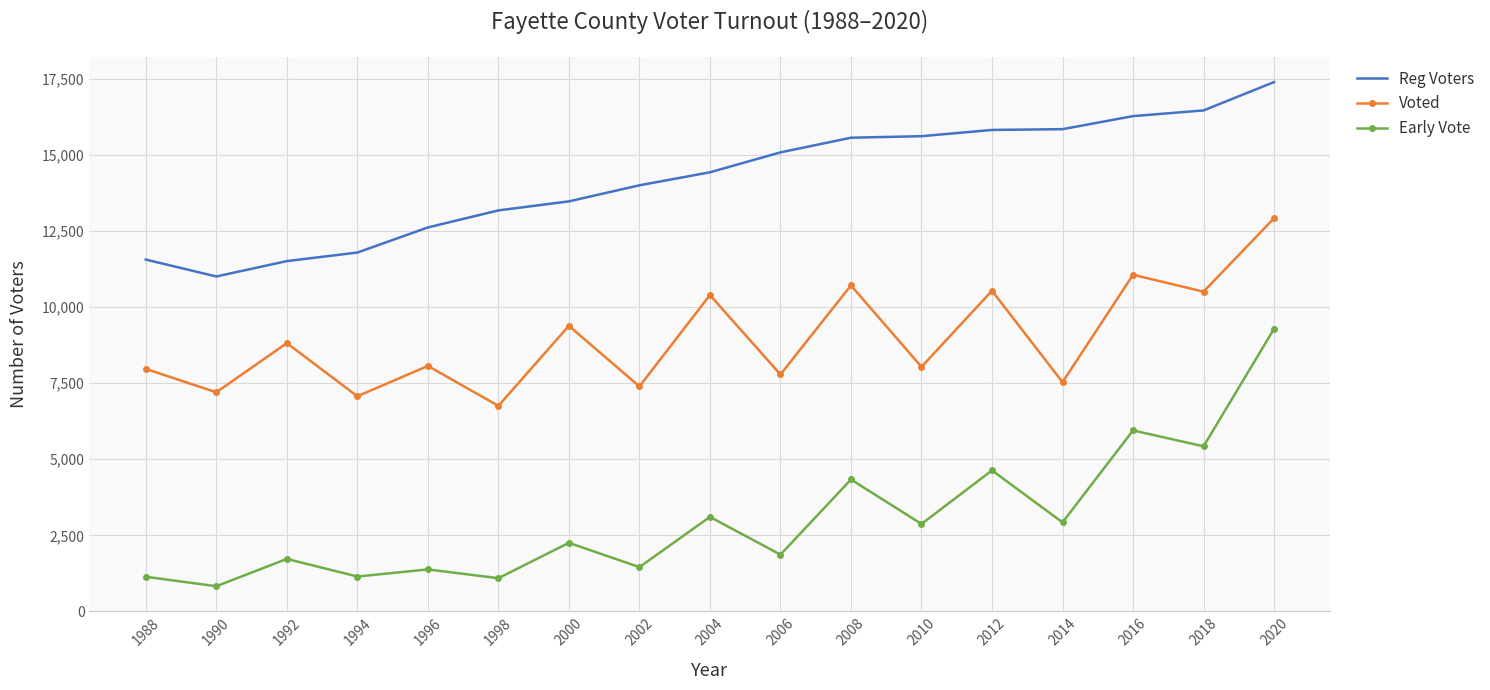

Which series has the largest range (max minus min)?

Early Vote